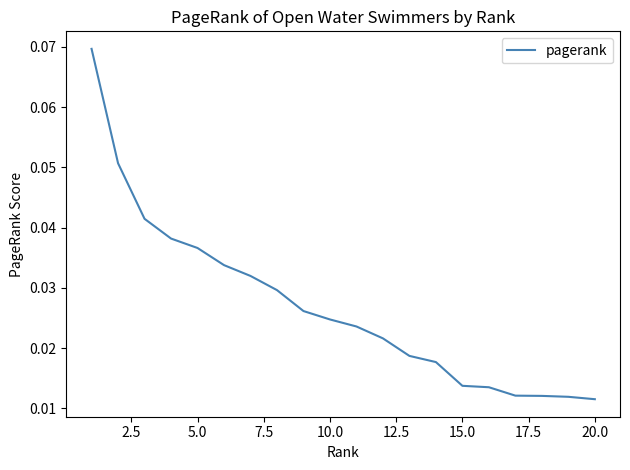

Does the chart have visible grid lines?

No